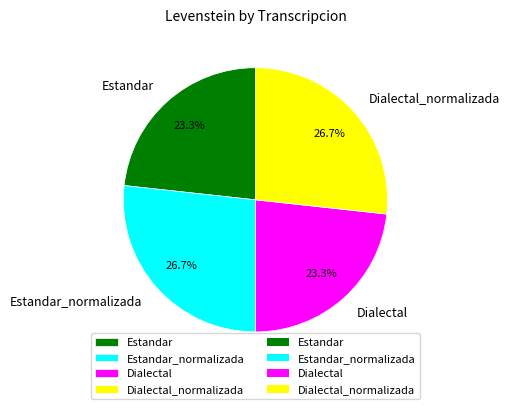

To the nearest percent, what is the combined percentage of Estandar and Dialectal?

47%